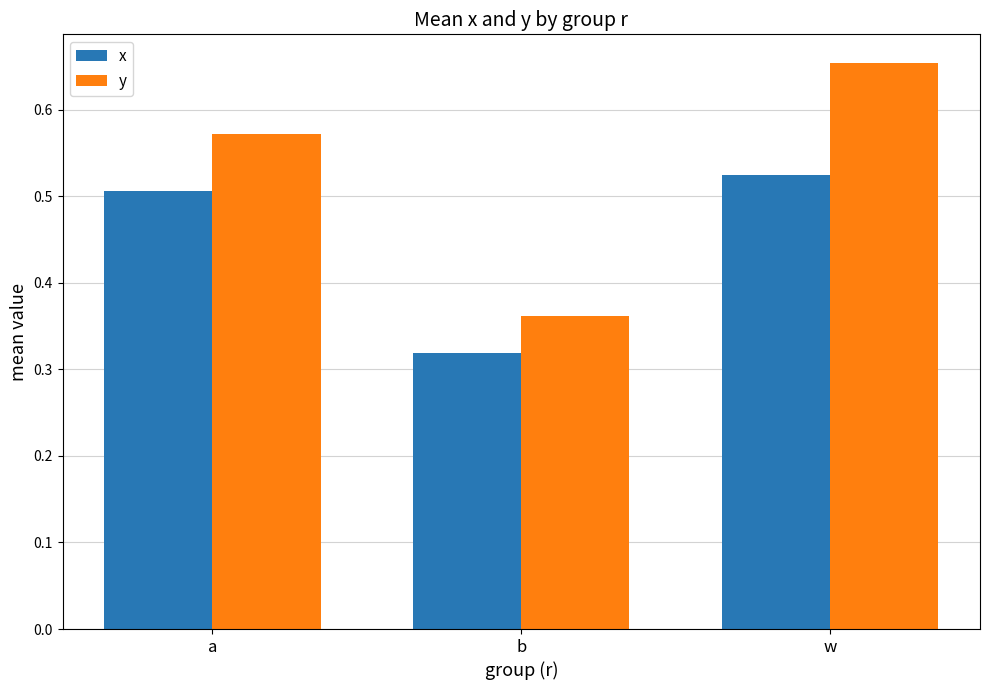

At which label is x closest to 0?

b